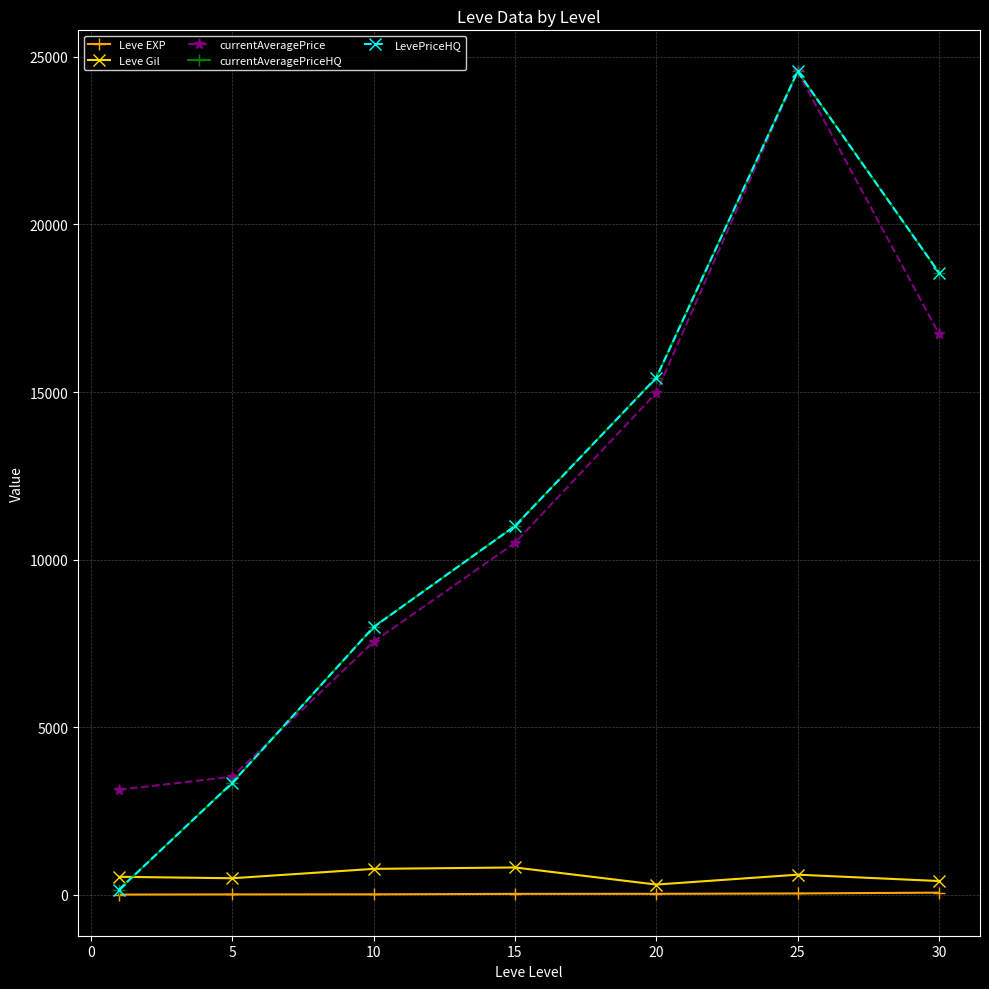

Does the chart have visible grid lines?

Yes